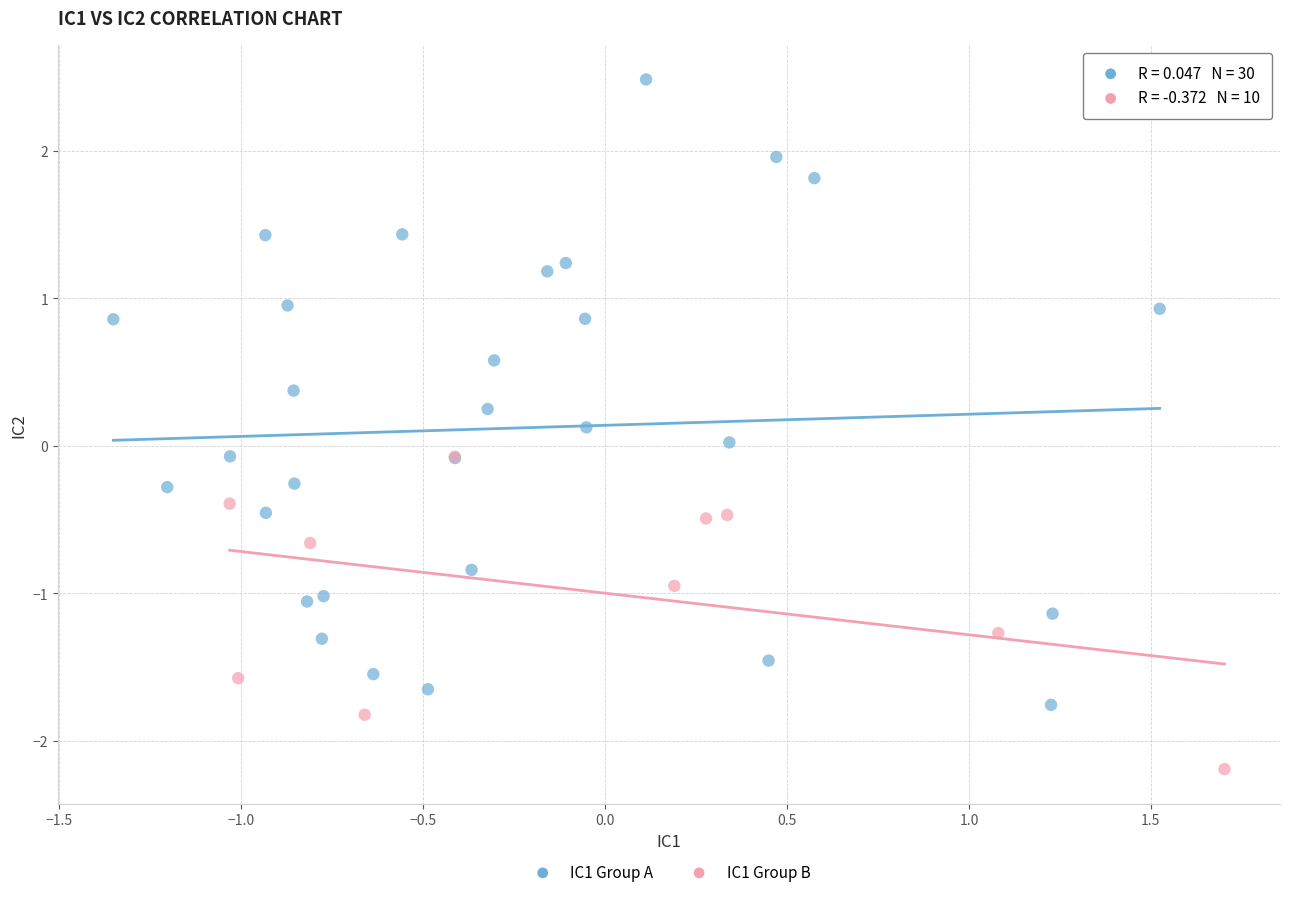

Which series contains the highest Y value?

IC1 Group A